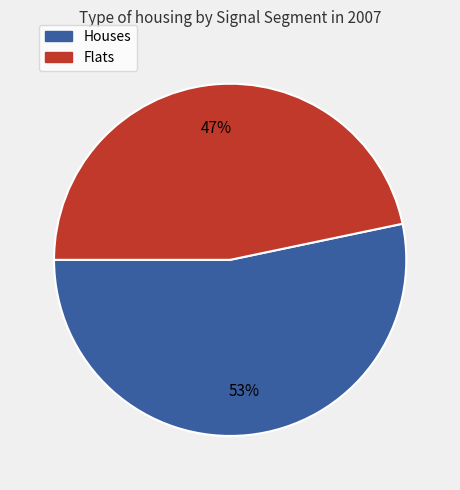

Does any single category account for the majority?

Yes